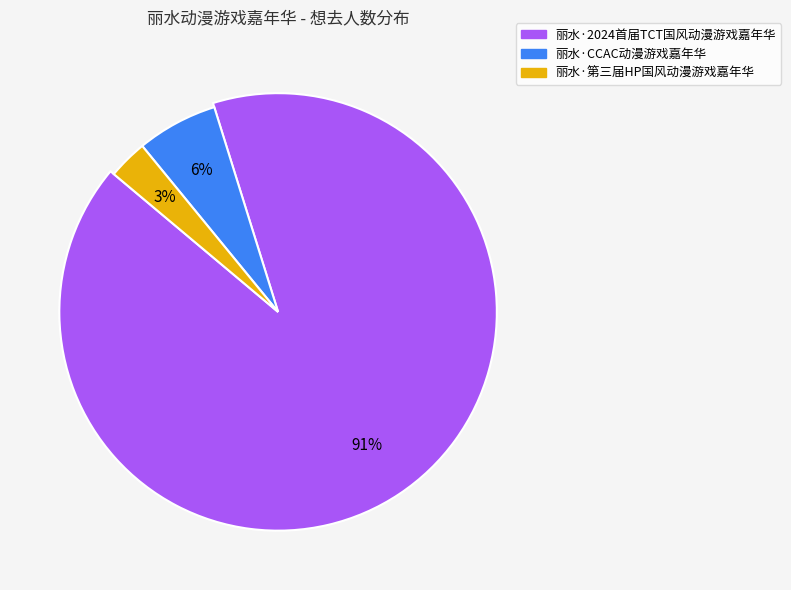

Is there any slice that represents more than half of the pie?

Yes